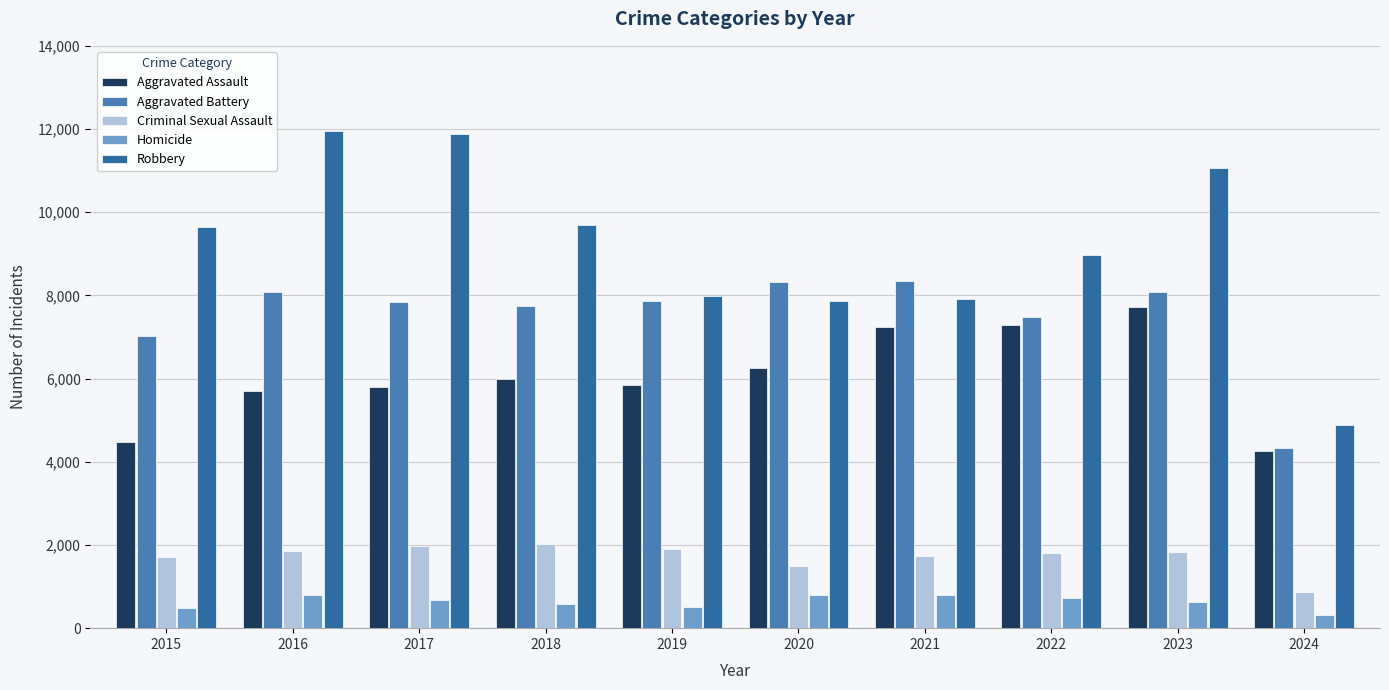

How many series are shown in this chart?

5